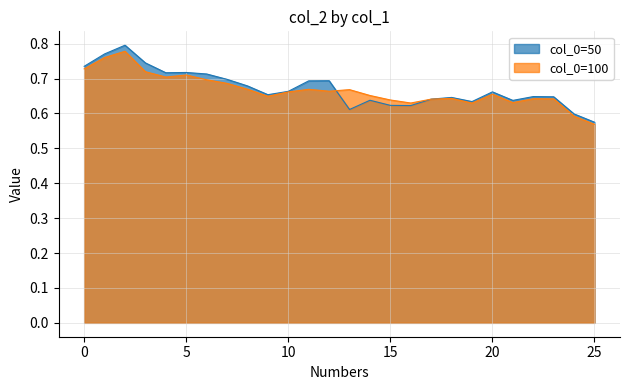

Rank the categories by col_0=100 value from highest to lowest.

2, 1, 0, 3, 5, 4, 6, 7, 8, 11, 13, 12, 10, 20, 14, 9, 18, 22, 23, 17, 15, 21, 16, 19, 24, 25